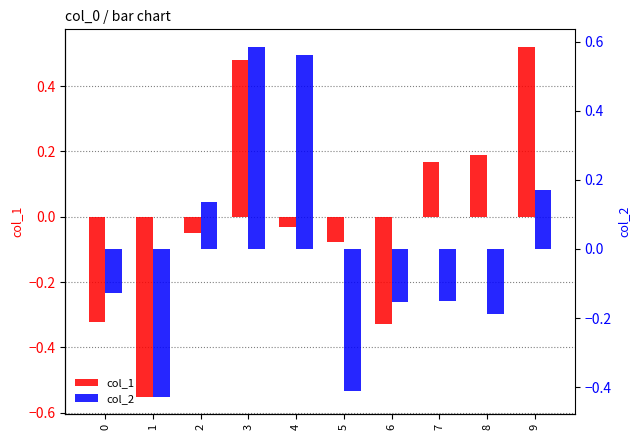

How many bars are there in total?

20